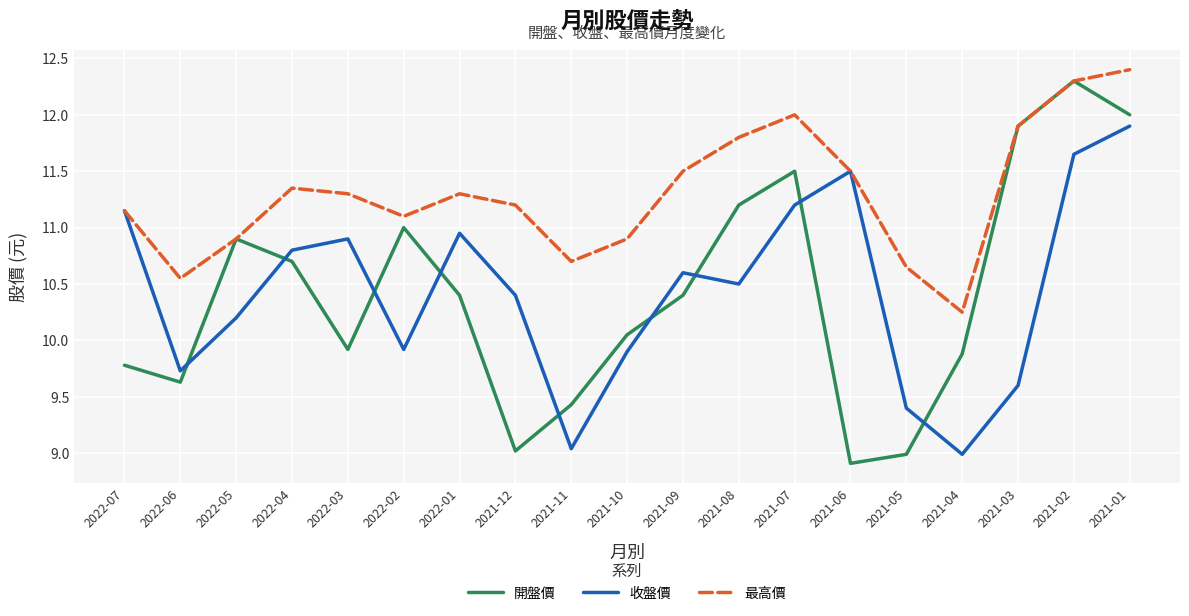

At 2021-09, list the series in order from largest to smallest.

最高價, 收盤價, 開盤價